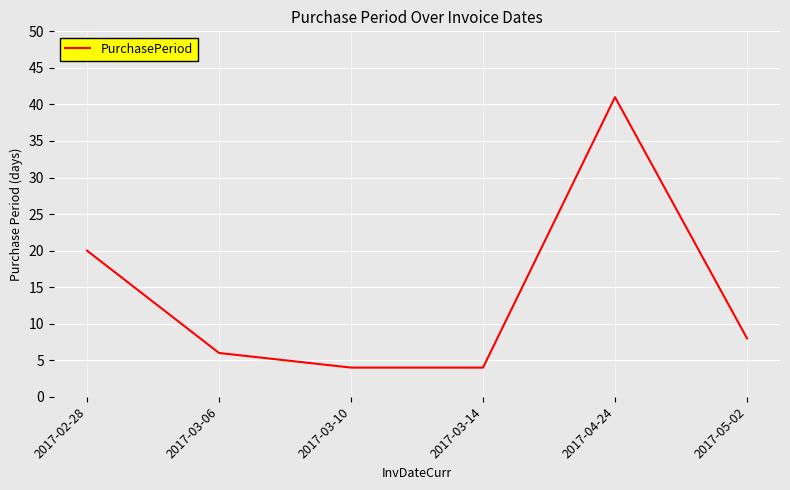

What is the difference between the maximum and minimum values?

37